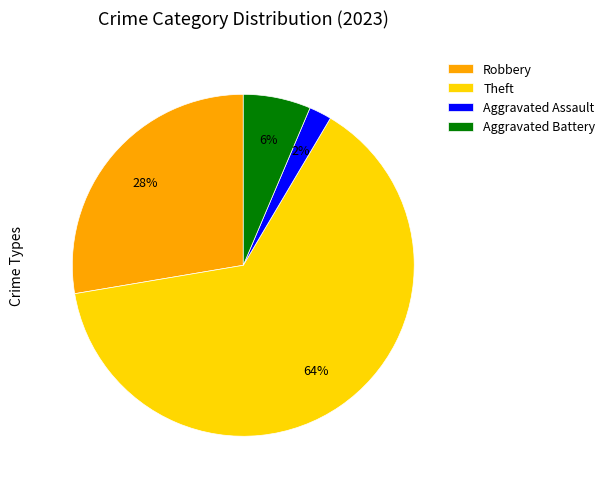

Which category has the biggest portion of the pie?

Theft